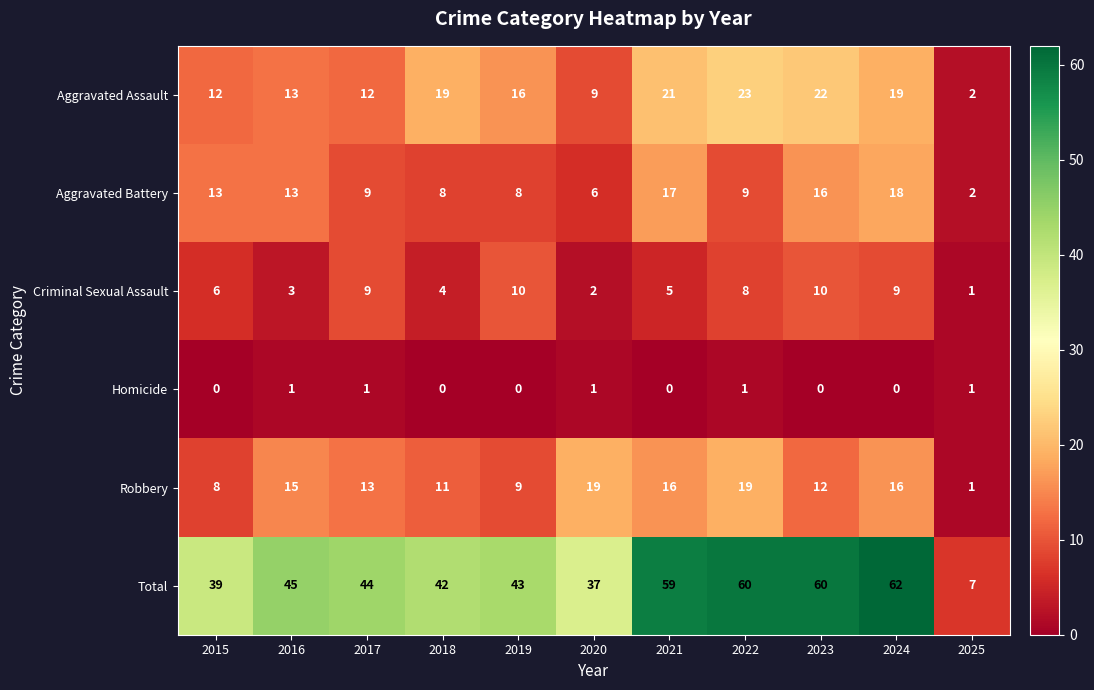

What is the total value across all series at 2020?

74